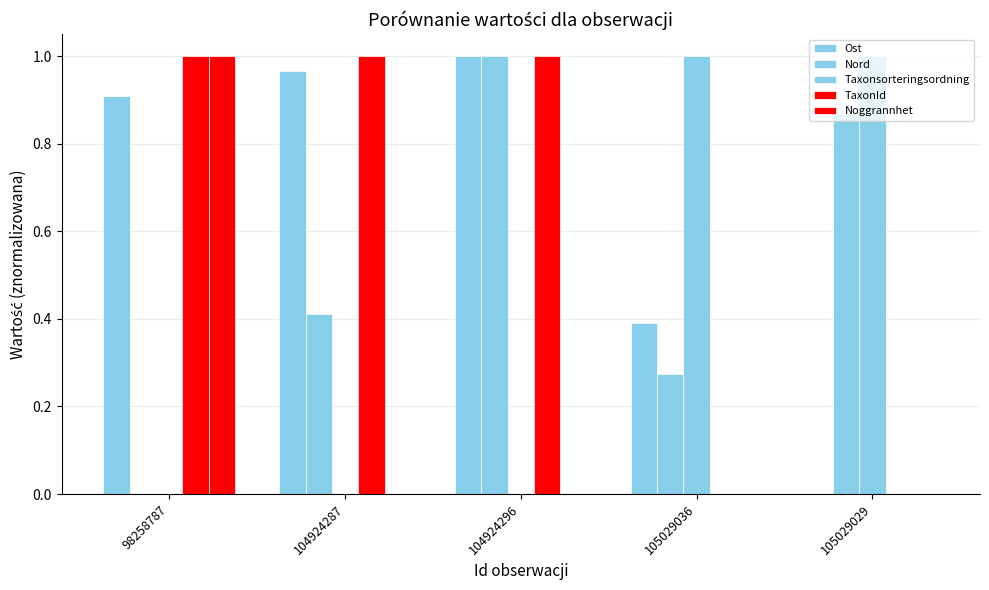

Count the number of categories in the chart.

5